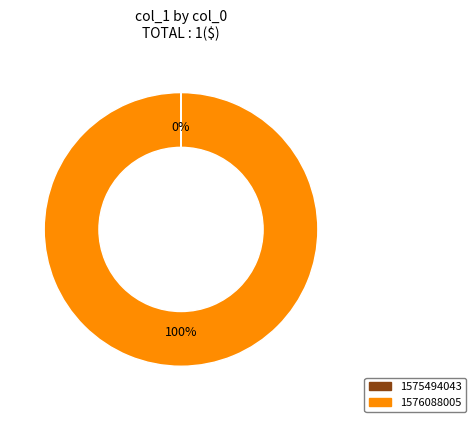

Is there a majority slice in this chart?

Yes